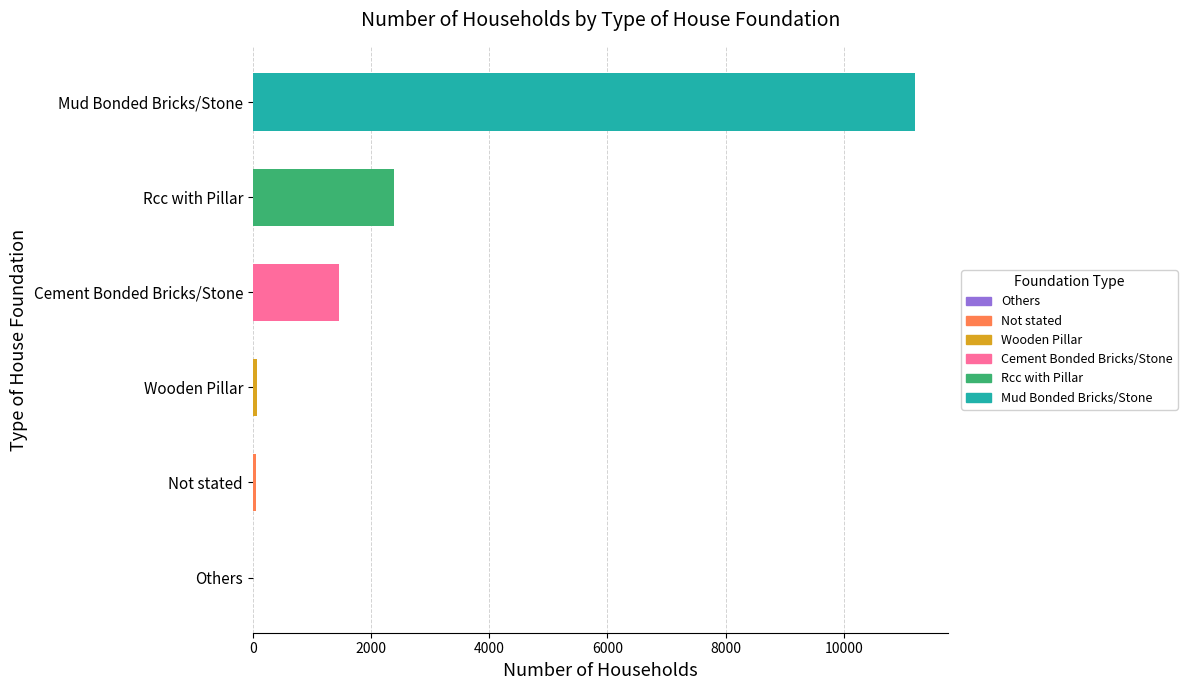

True or false: the data shows 2383 at Rcc with Pillar.

True